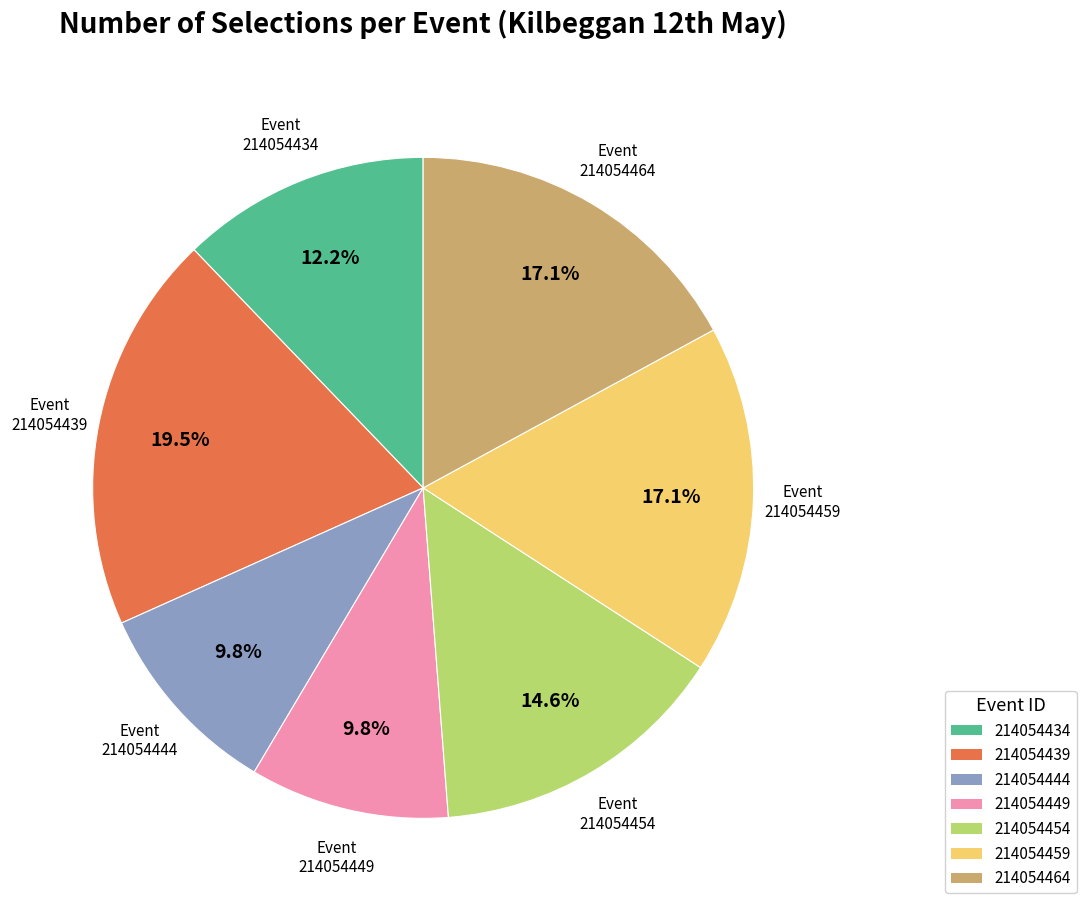

What is the ratio of the value at 214054444 to the value at 214054434?

0.8